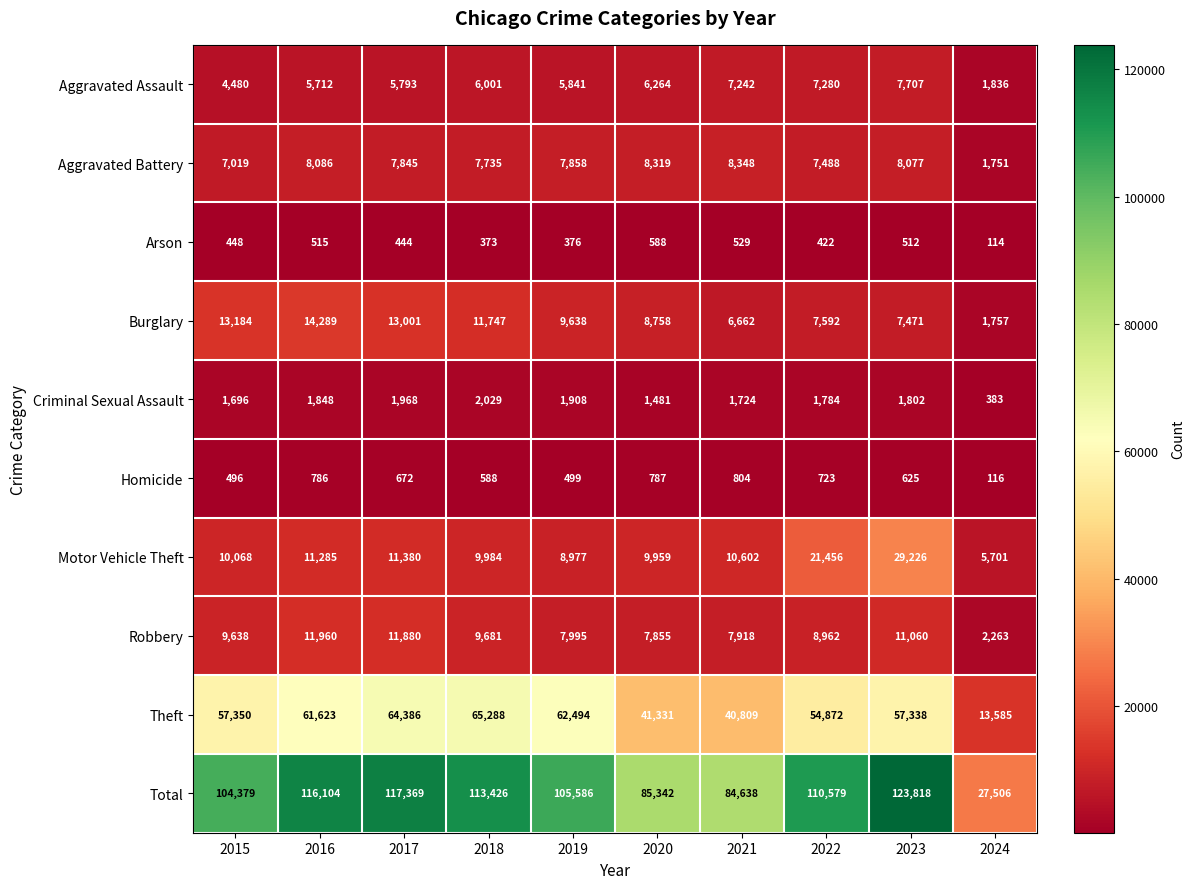

Where is Arson nearest to the value 351?

2018